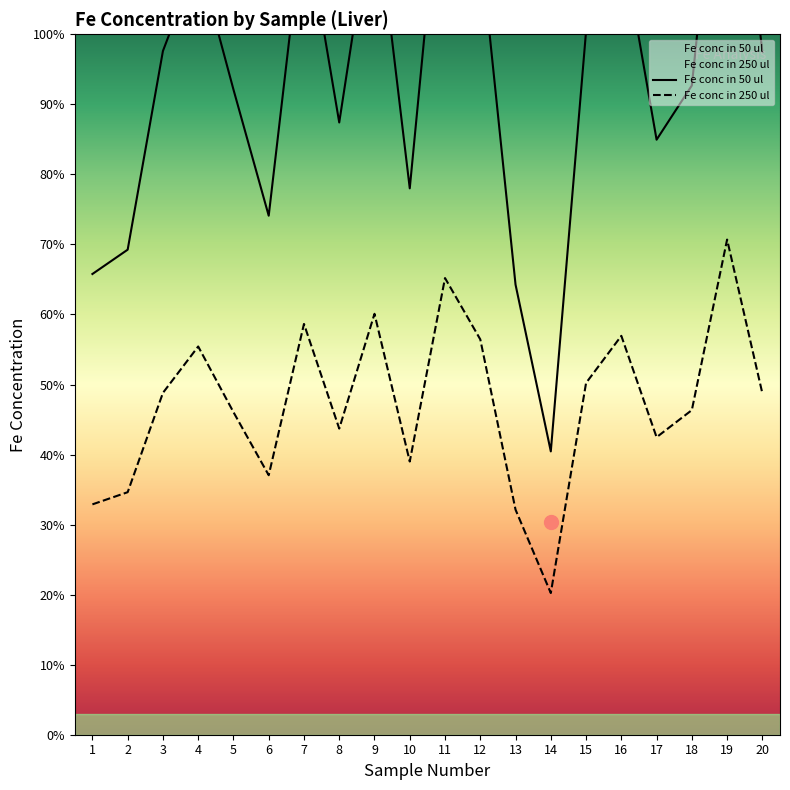

True or false: Fe conc in 50 ul and Fe conc in 250 ul intersect in this chart.

False